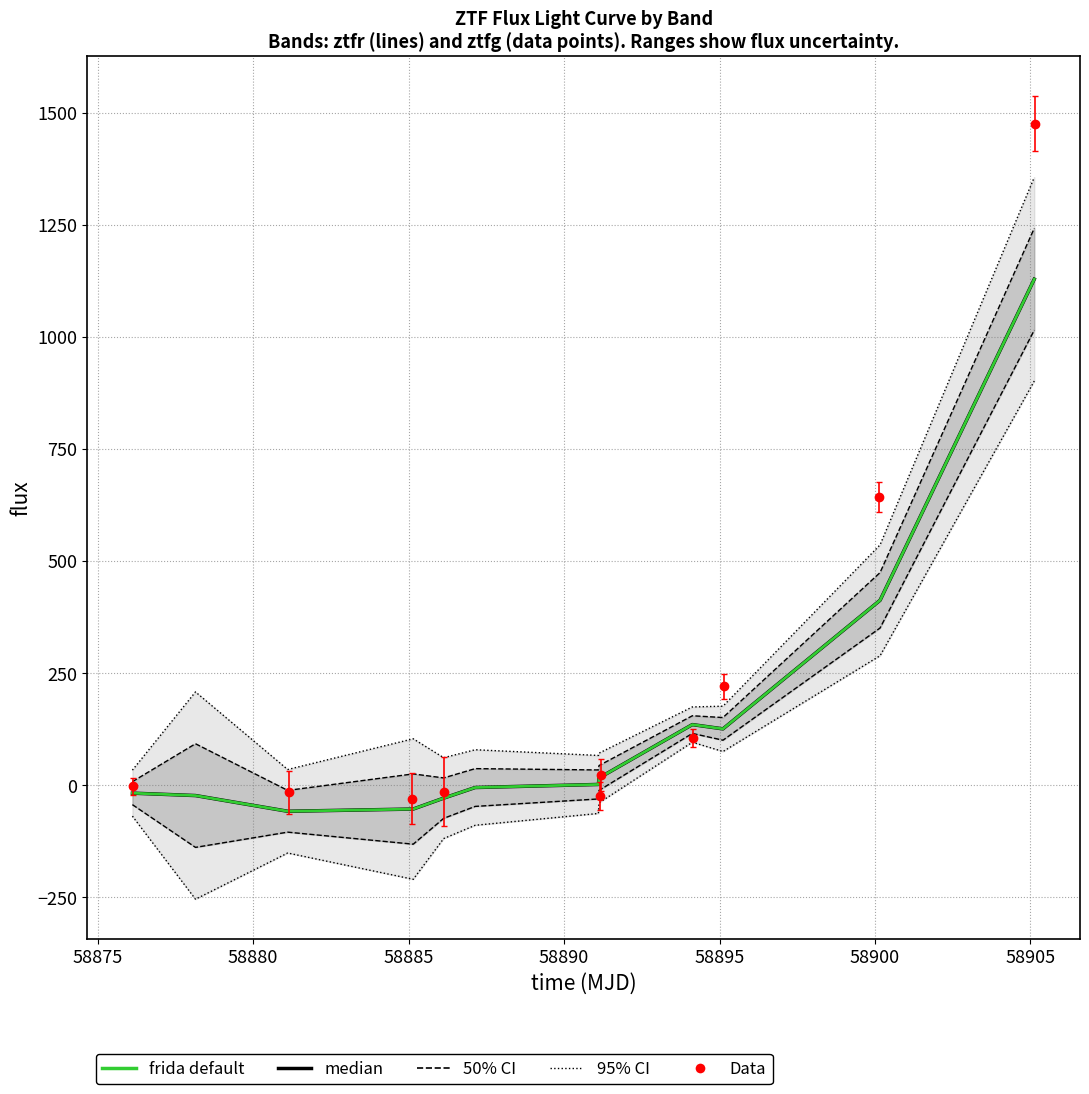

Is the value of median at 58890 greater than the value of frida default at 10?

No